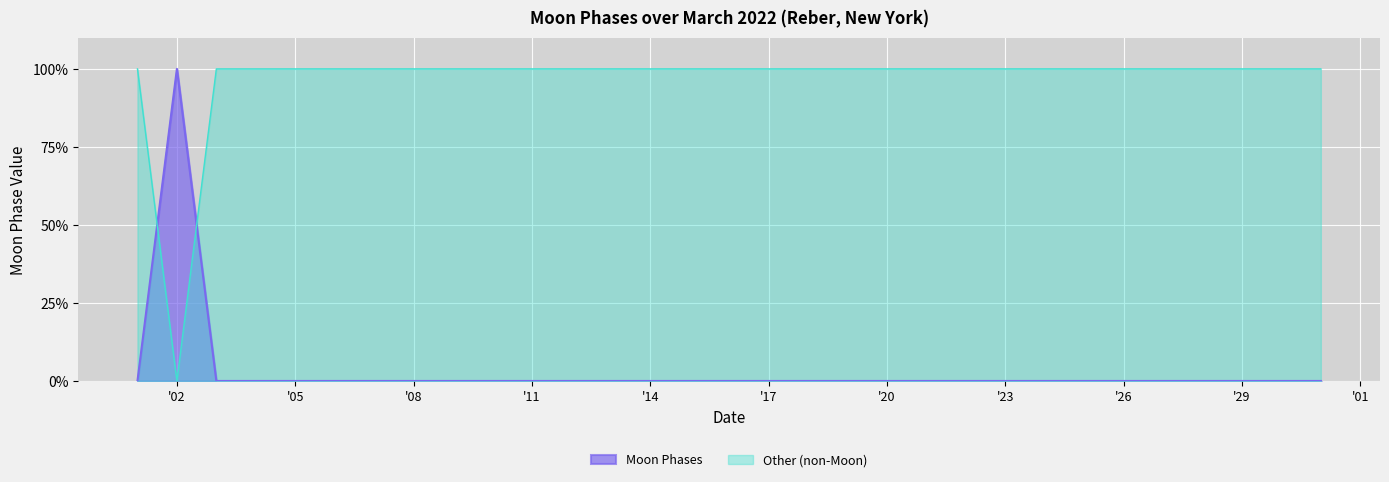

How many positive values are there?

1